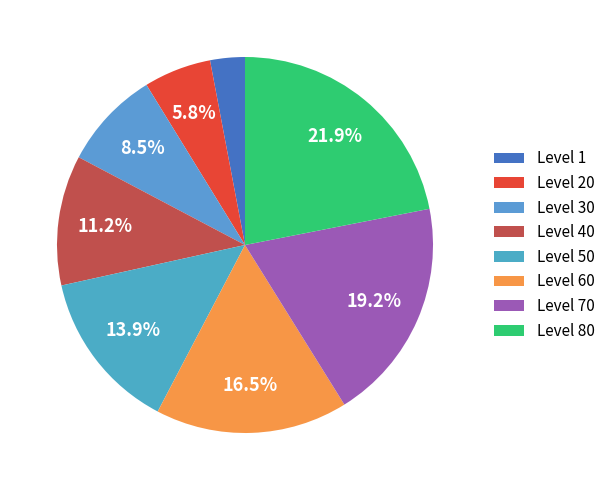

To the nearest percent, what is the average slice percentage?

12%